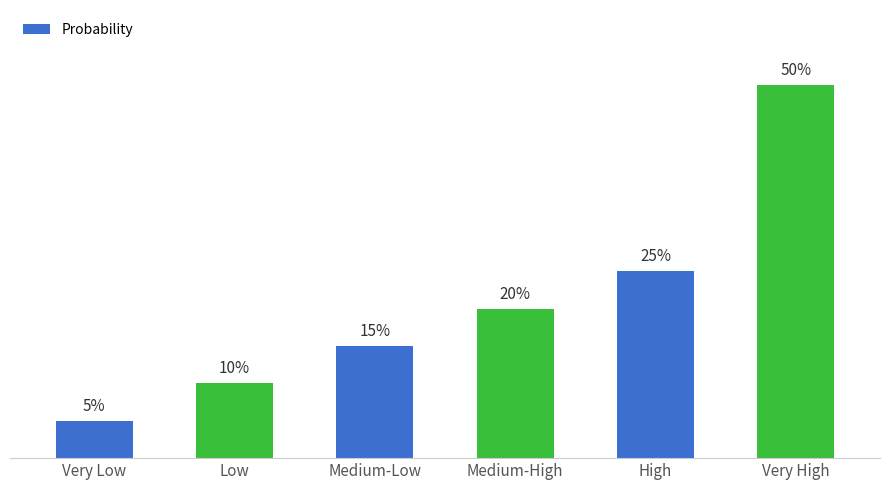

Are the bars horizontal?

No